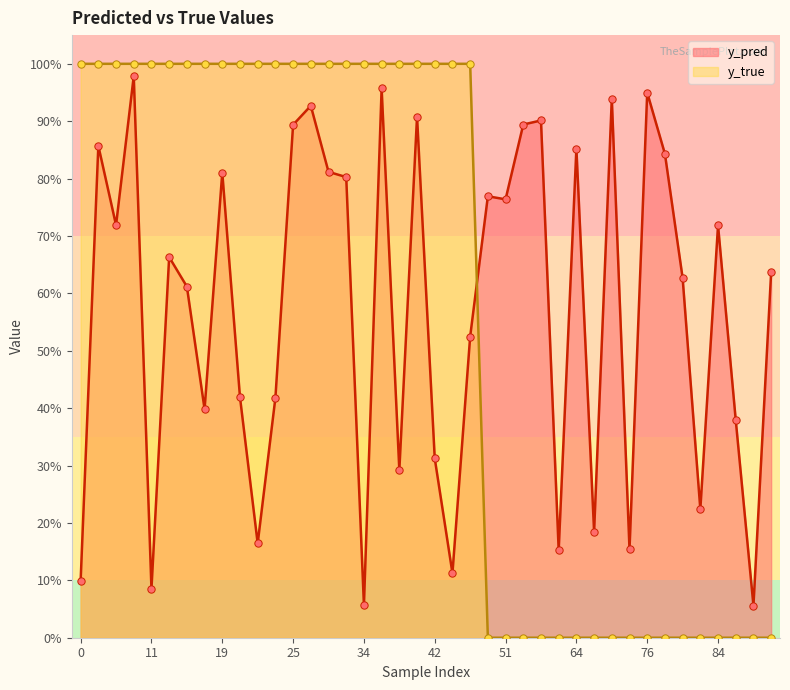

Which series reaches the maximum Y coordinate?

y_true